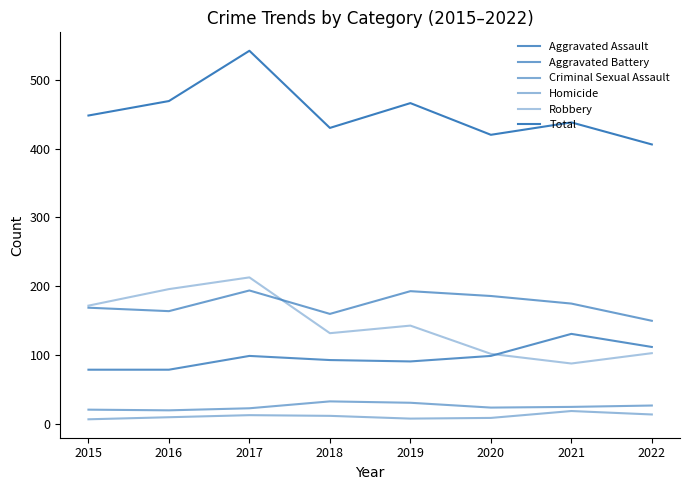

What is the difference between the maximum and minimum values in the Criminal Sexual Assault series?

13